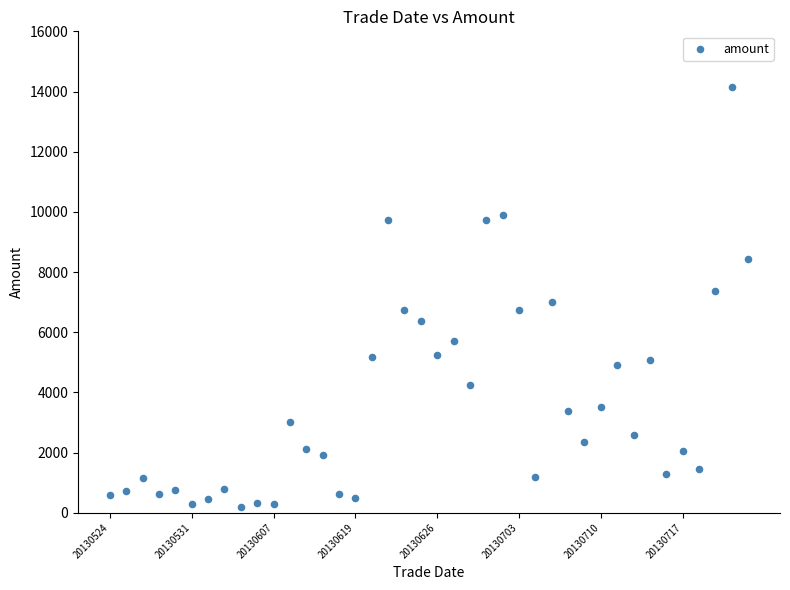

What is the range of Y values (max minus min)?

13948.5